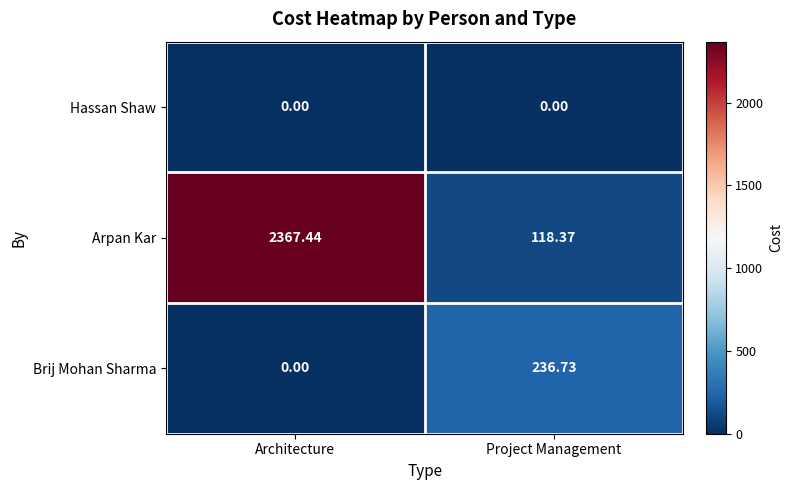

Which category has the lowest value in the Arpan Kar series?

Project Management